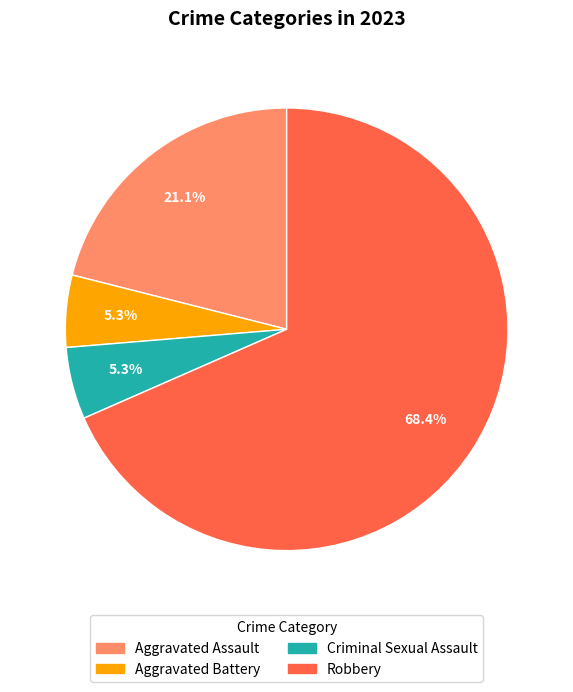

To the nearest percent, what is the combined percentage of Aggravated Assault and Robbery?

89%